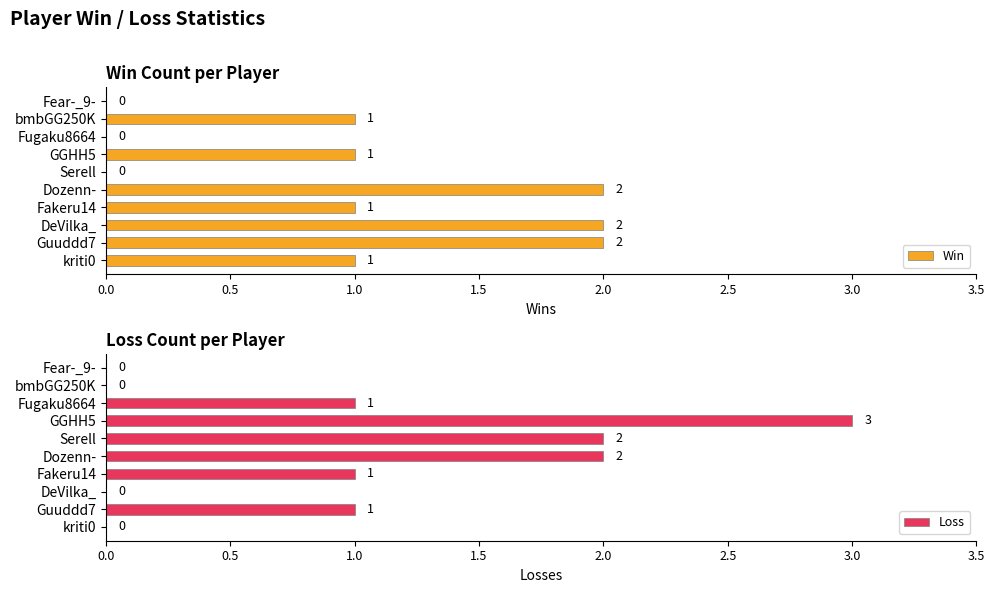

What is the difference between the Win values at Fugaku8664 and DeVilka_?

2